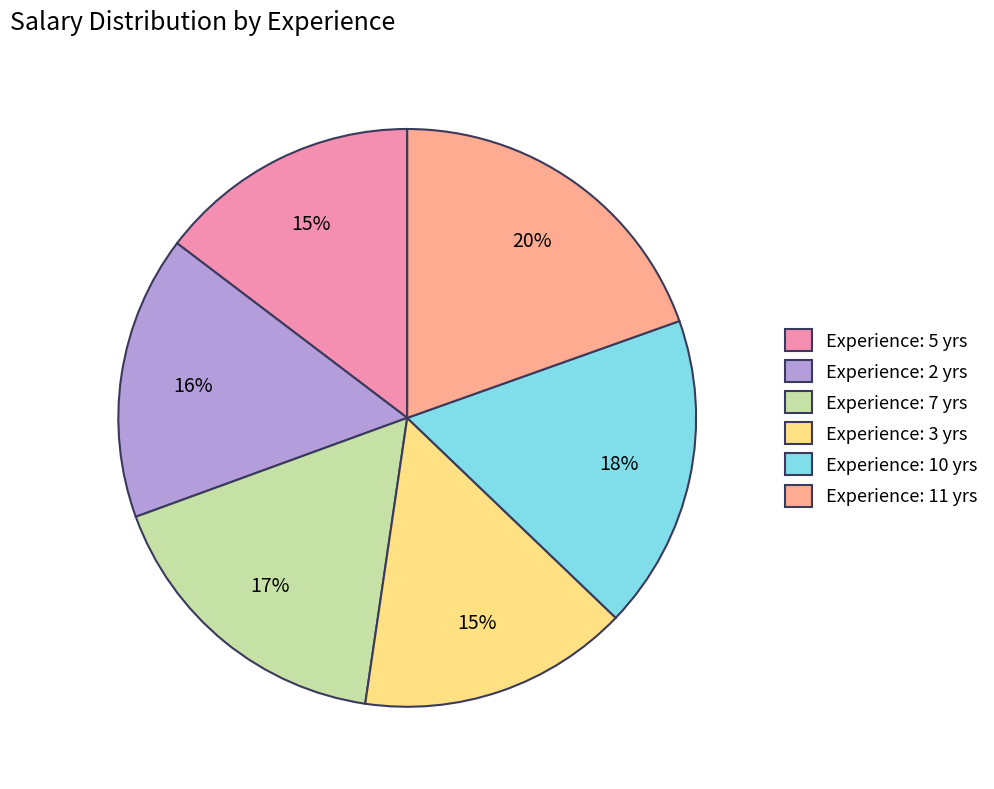

Is the sum of Experience: 11 yrs and Experience: 5 yrs greater than half?

No